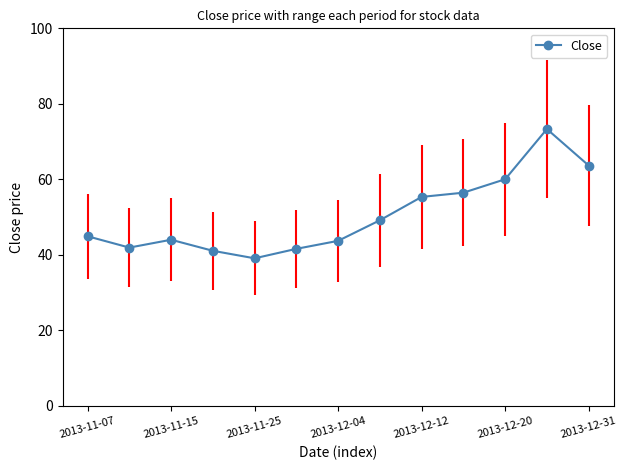

What is the smallest value displayed?

39.1